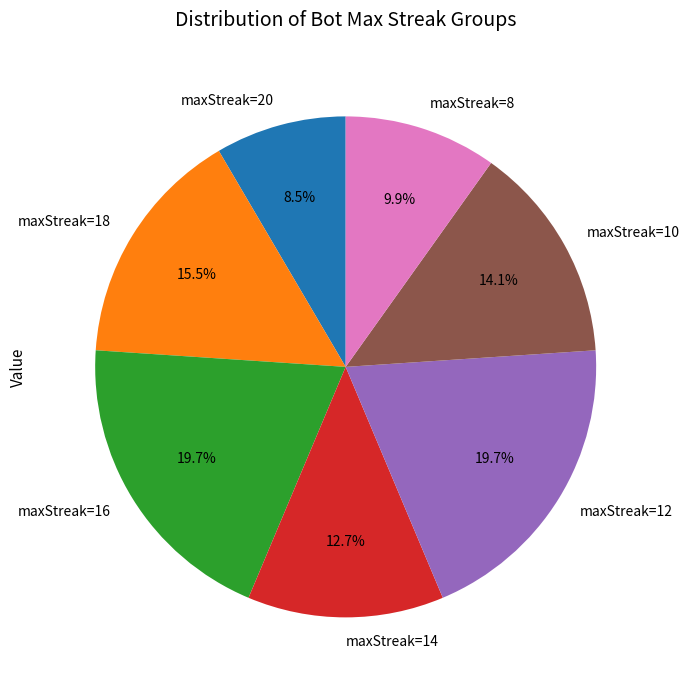

Do maxStreak=14 and maxStreak=12 together represent more than half of the pie?

No